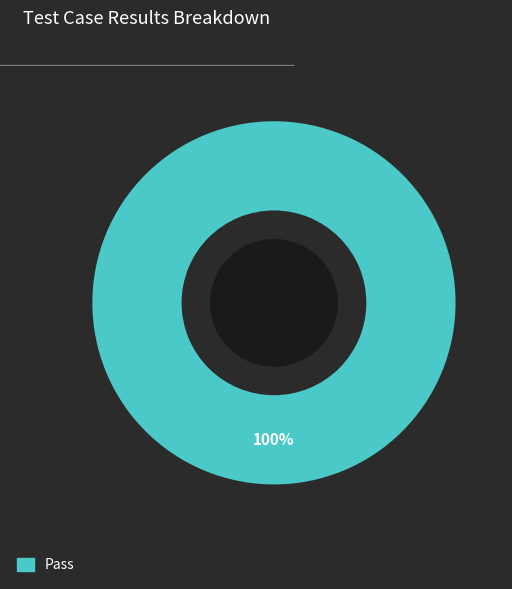

Is there any slice that represents more than half of the pie?

Yes